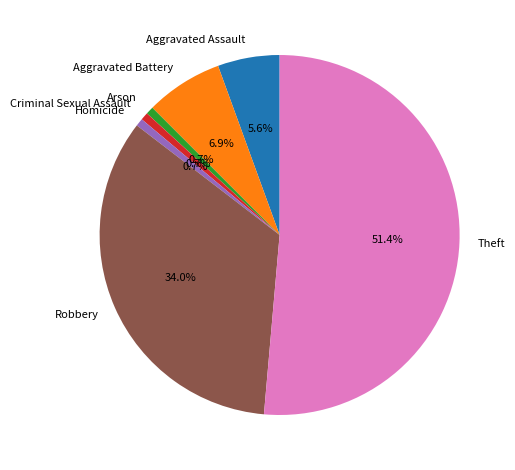

Which has a higher value, Robbery or Aggravated Assault?

Robbery